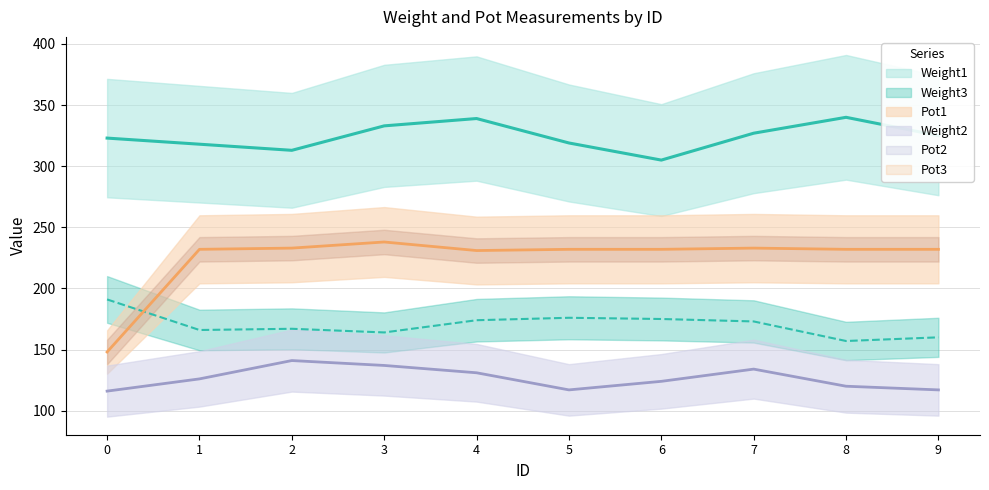

How many values in the Pot1 series are below 232?

2